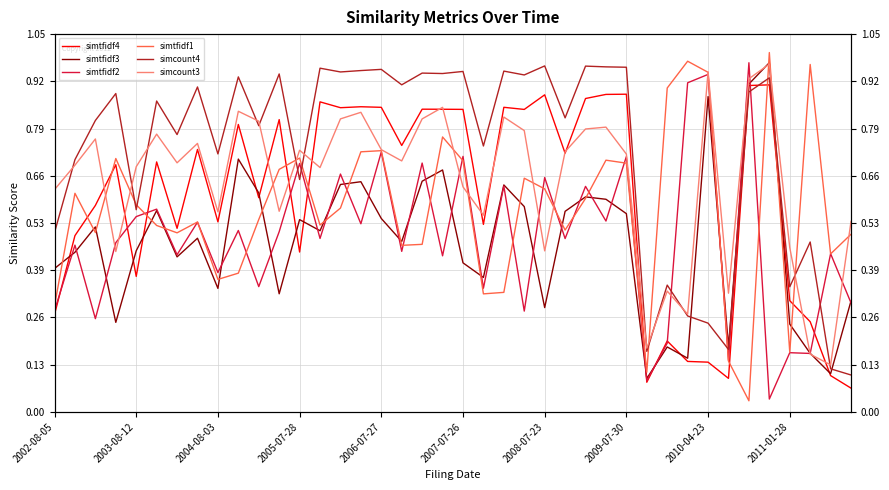

How many interior local valleys does the simtfidf3 series have?

12